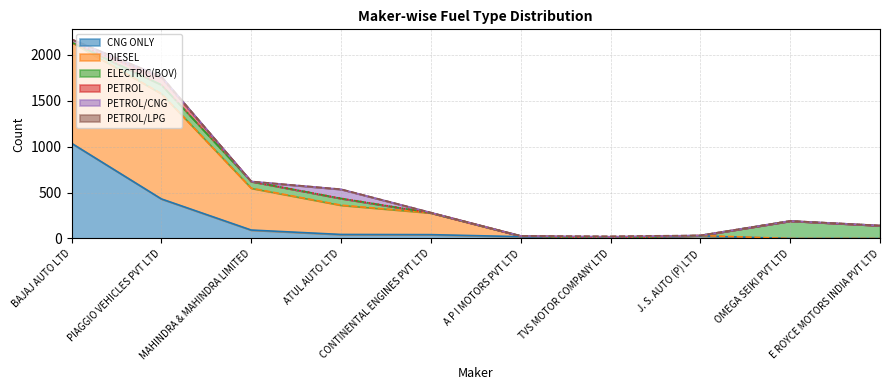

What is the difference between the highest and lowest values at J. S. AUTO (P) LTD?

26